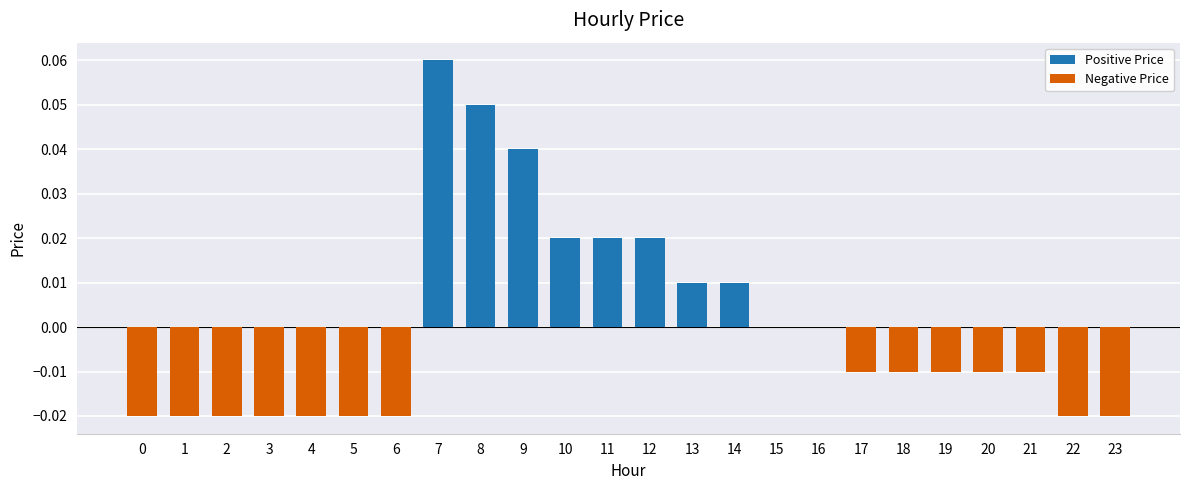

The value at 0 is -0.0. True or false?

True